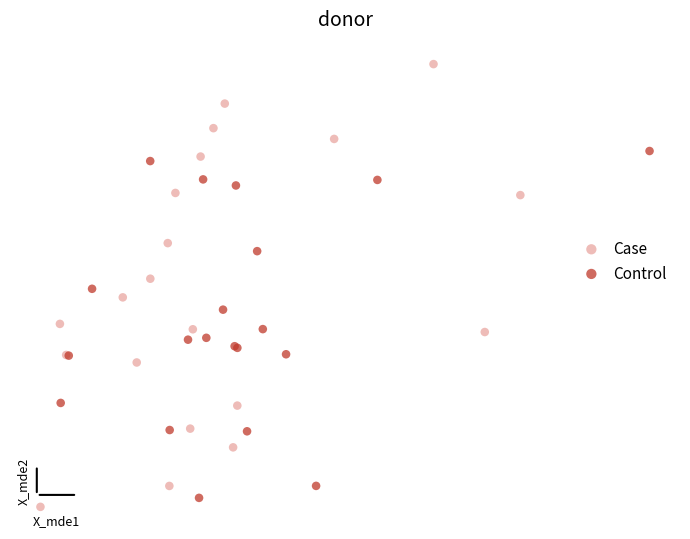

Which series contains the highest Y value?

Case